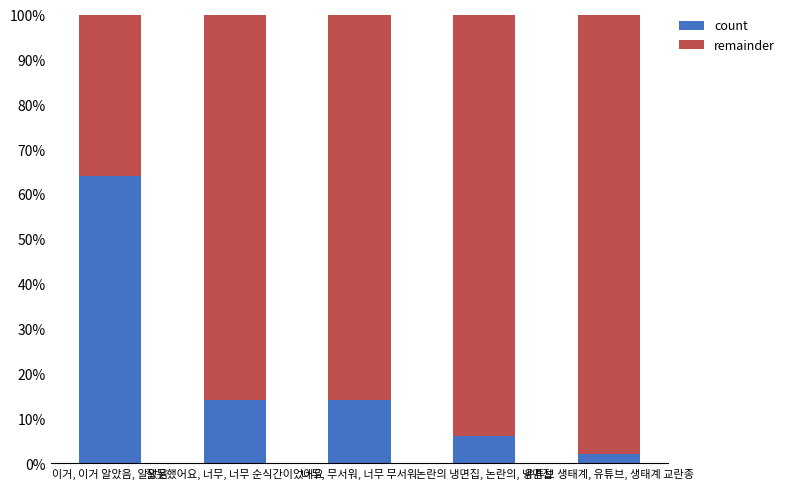

Is it true that count equals 64.0 at 이거, 이거 알았음, 알았음?

True